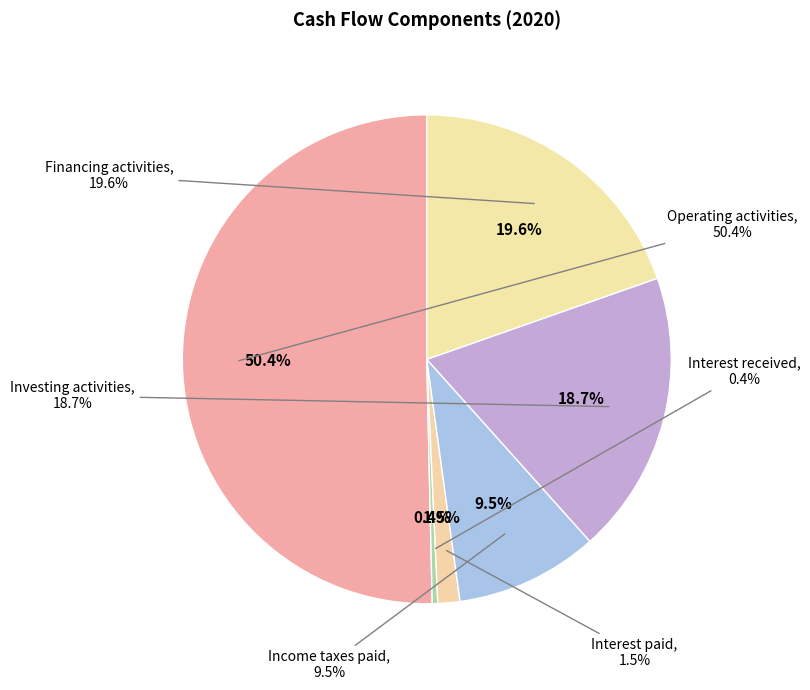

Which slice is the smallest?

Interest received